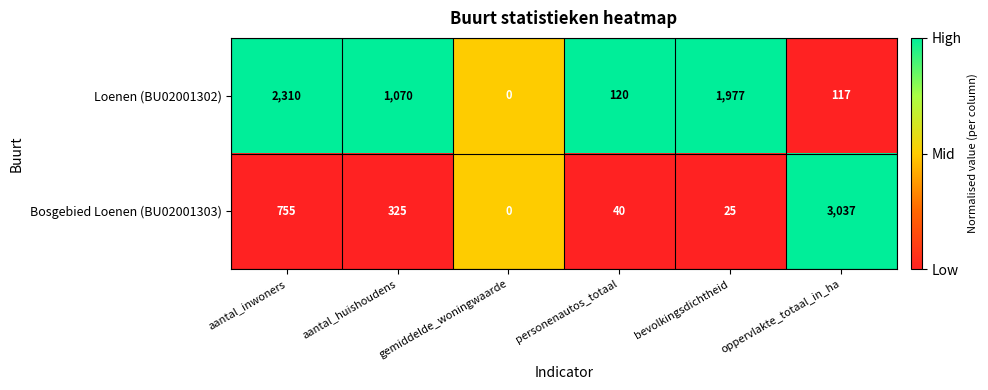

Which series changed the most between gemiddelde_woningwaarde and bevolkingsdichtheid?

Loenen (BU02001302)